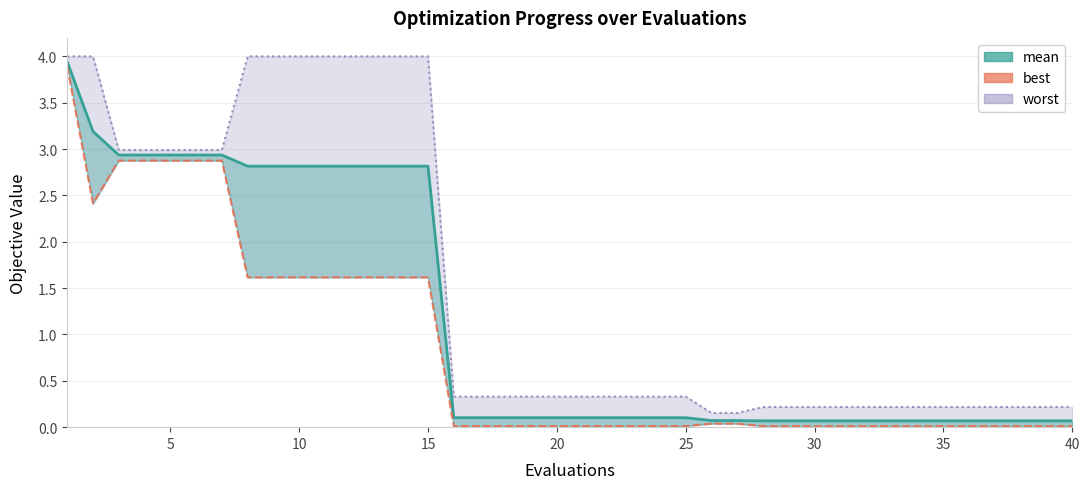

What is the maximum value for mean?

3.9